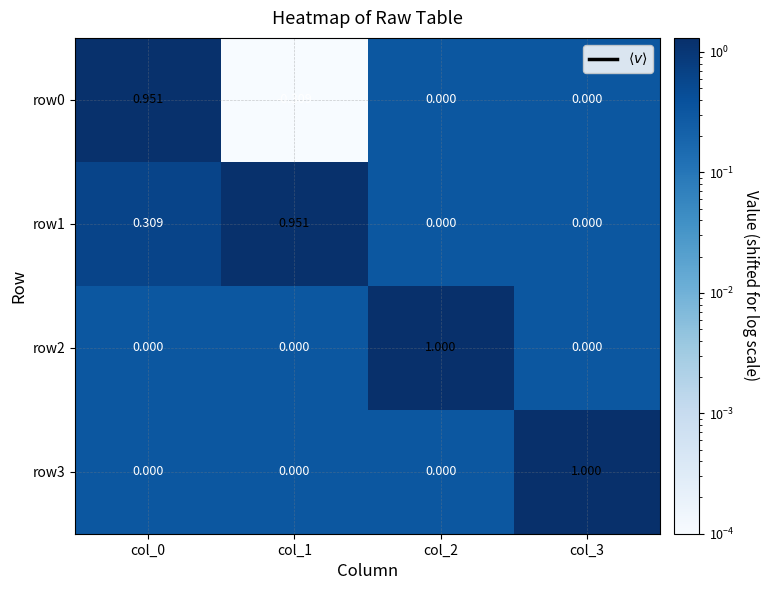

Reading left to right, list all the values displayed in this chart.

row0: col_0=1.0	col_1=-0.3	col_2=0.0	col_3=0.0
row1: col_0=0.3	col_1=1.0	col_2=0.0	col_3=0.0
row2: col_0=0.0	col_1=0.0	col_2=1.0	col_3=0.0
row3: col_0=0.0	col_1=0.0	col_2=0.0	col_3=1.0